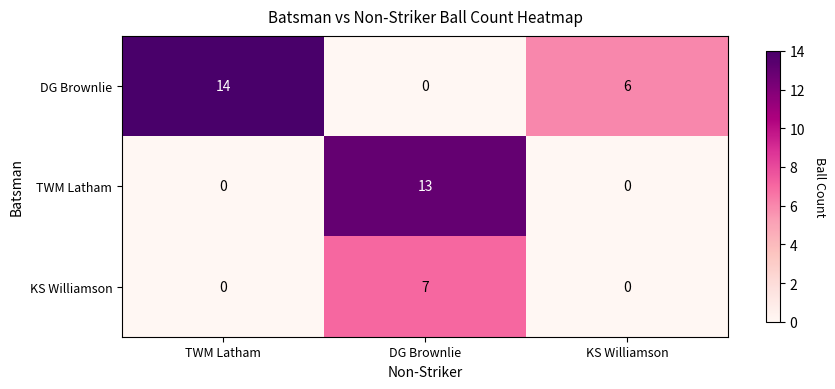

How many values in the DG Brownlie series are below 6?

1